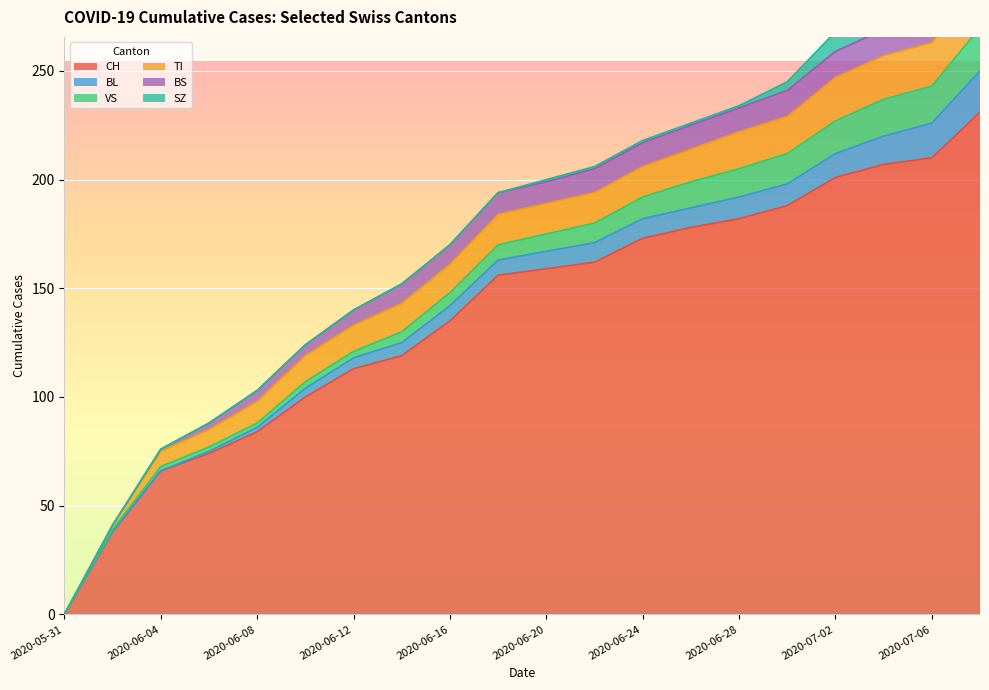

Rank the categories by SZ value from lowest to highest.

2020-05-31, 2020-06-02, 2020-06-04, 2020-06-06, 2020-06-08, 2020-06-10, 2020-06-12, 2020-06-14, 2020-06-16, 2020-06-18, 2020-06-20, 2020-06-22, 2020-06-24, 2020-06-26, 2020-06-28, 2020-06-30, 2020-07-02, 2020-07-04, 2020-07-06, 2020-07-08